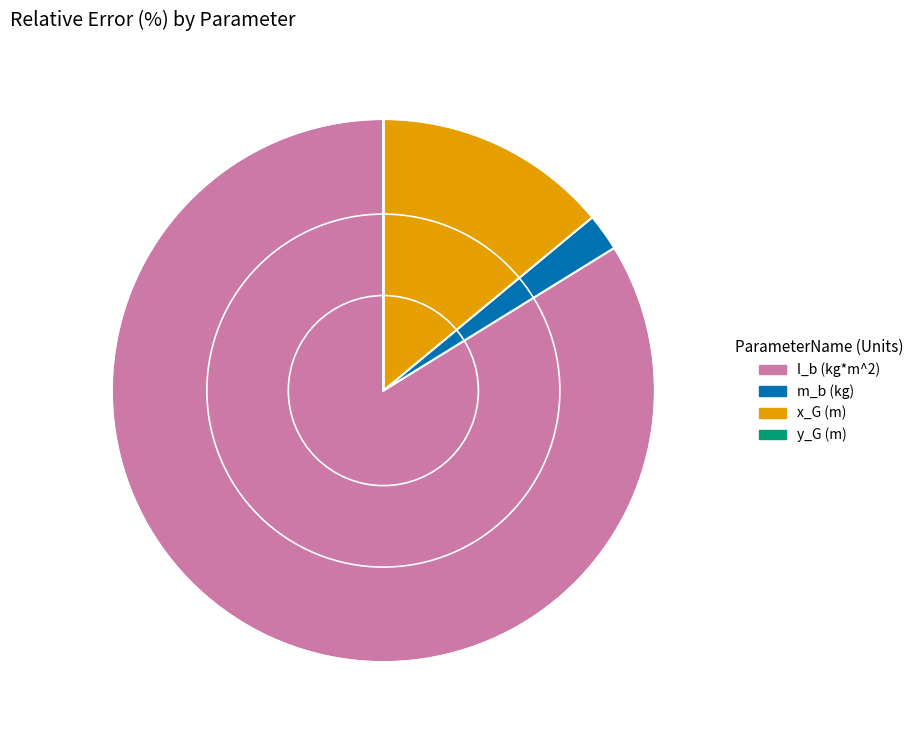

Is it true that x_G (m) is 6% of the pie?

False